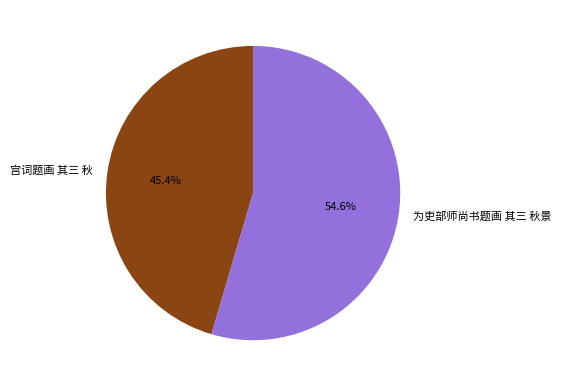

How many slices are in this pie chart?

2